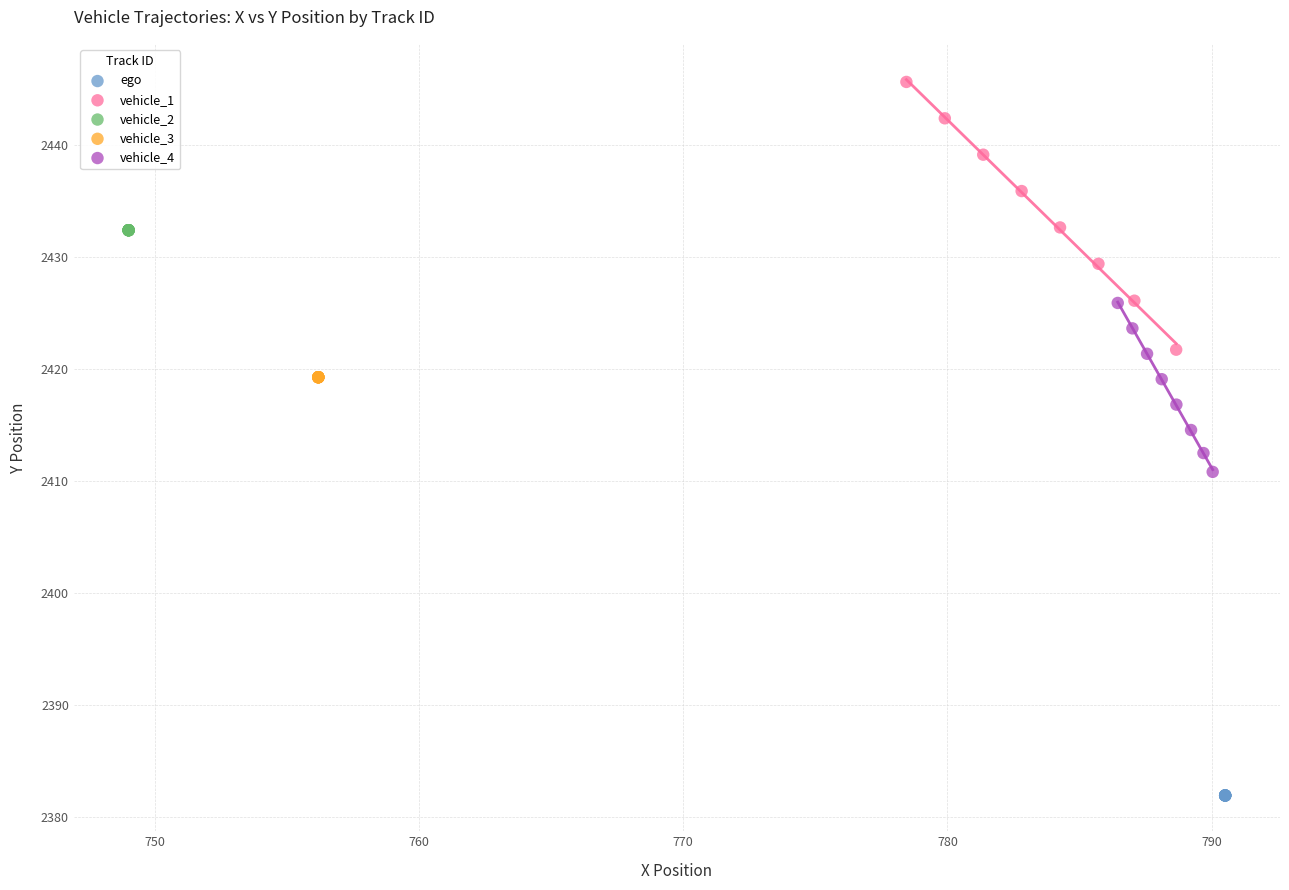

Which series reaches the minimum Y coordinate?

ego